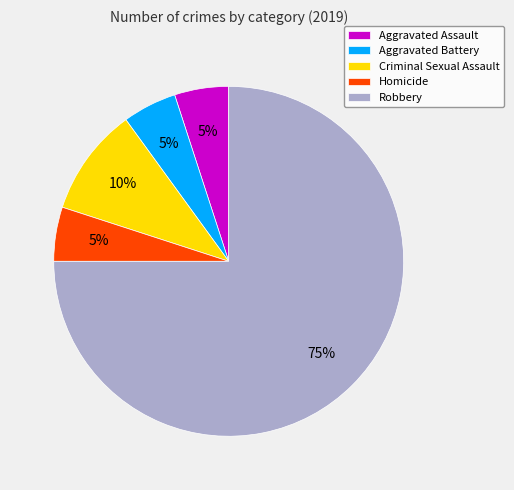

What is the ratio of the value at Aggravated Assault to the value at Criminal Sexual Assault?

0.5